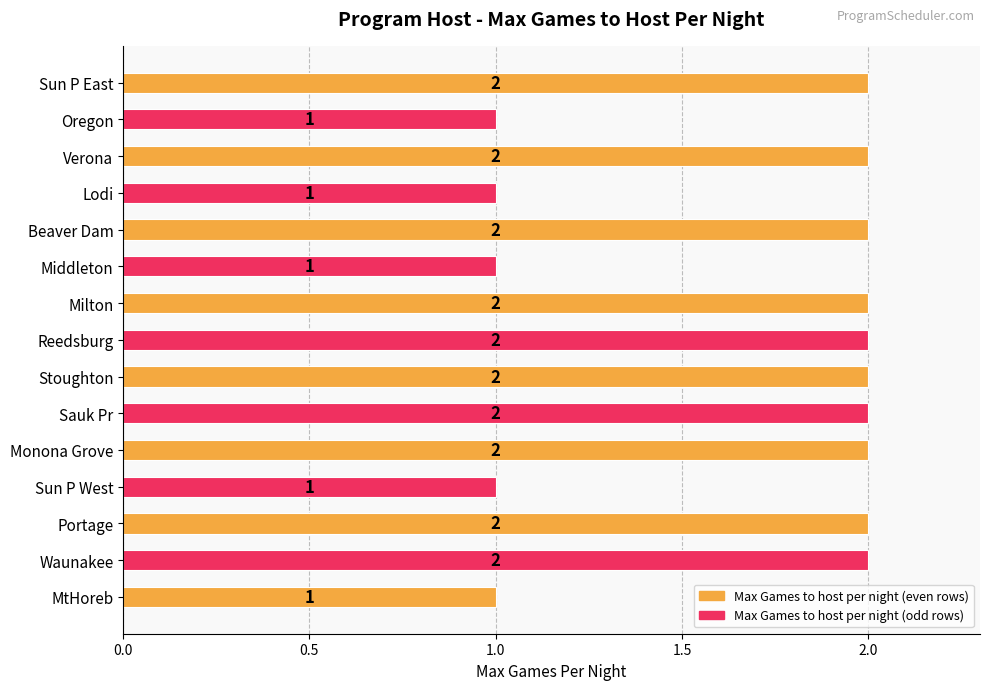

The value at Milton is 2. True or false?

True